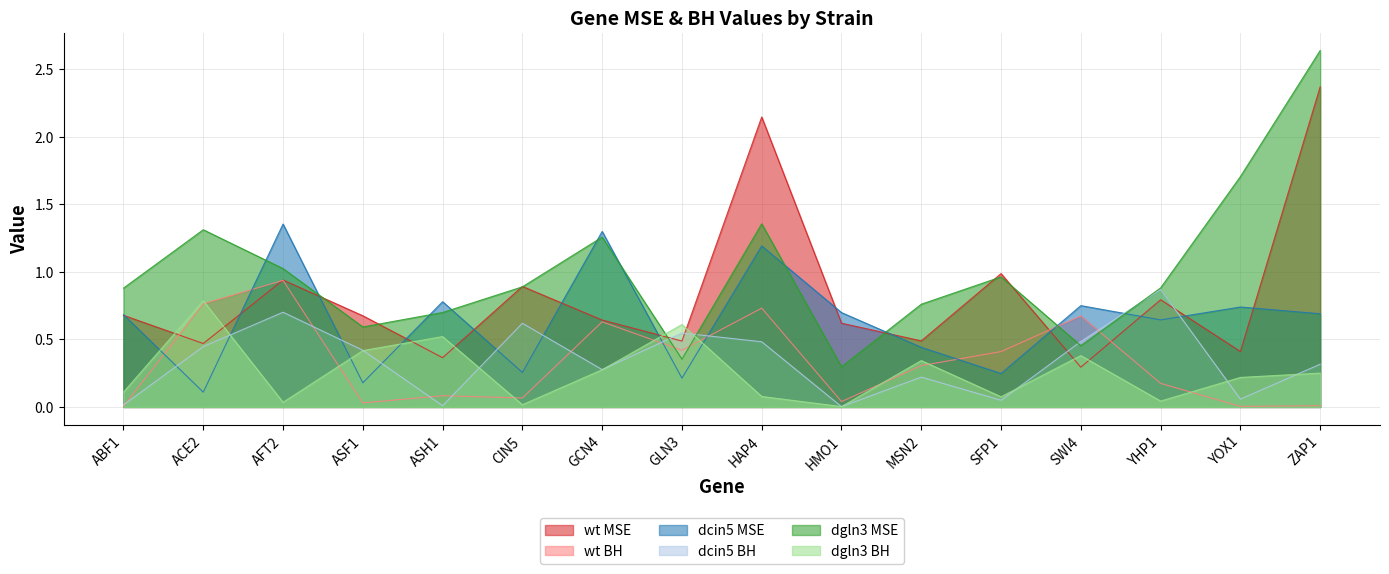

Does the chart display data point markers on the line(s)?

No